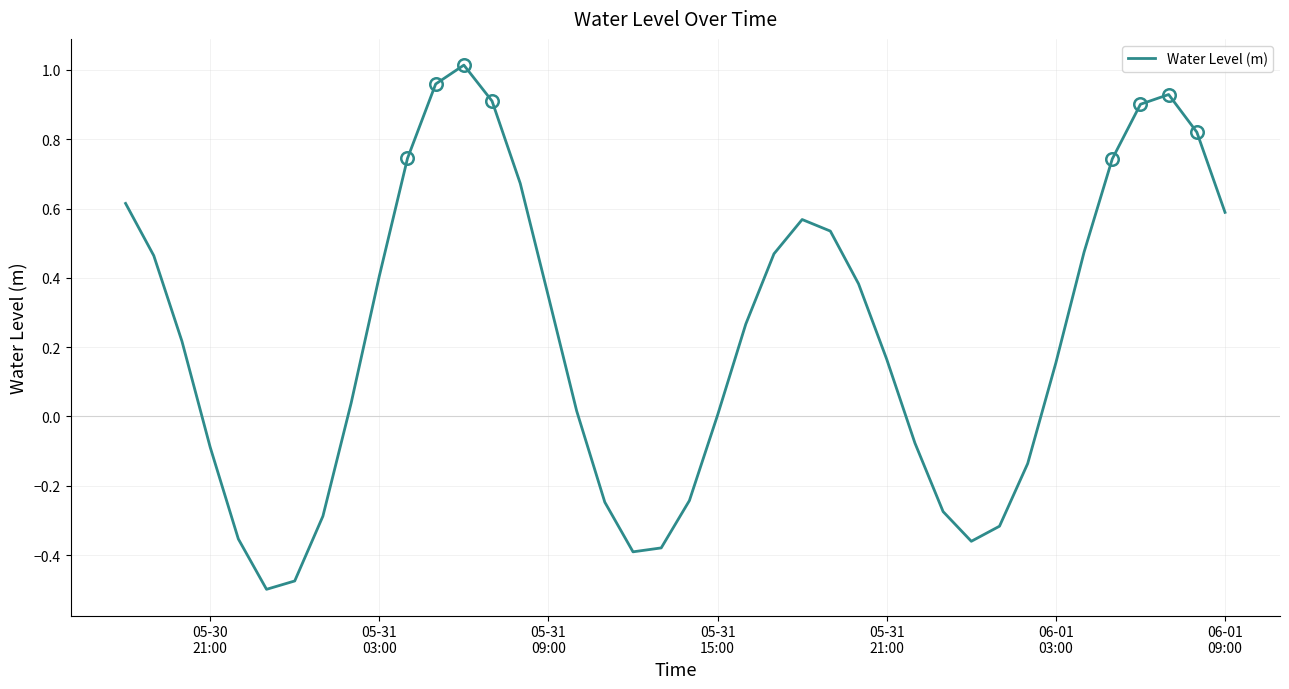

What is the difference between the maximum and minimum values?

1.5